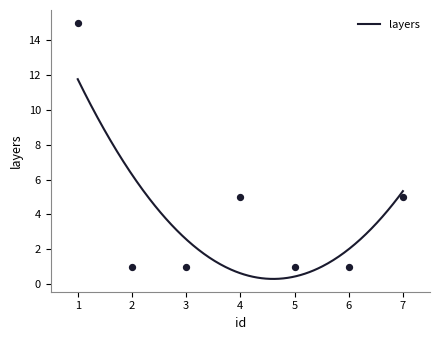

What is the maximum value for layers?

11.8